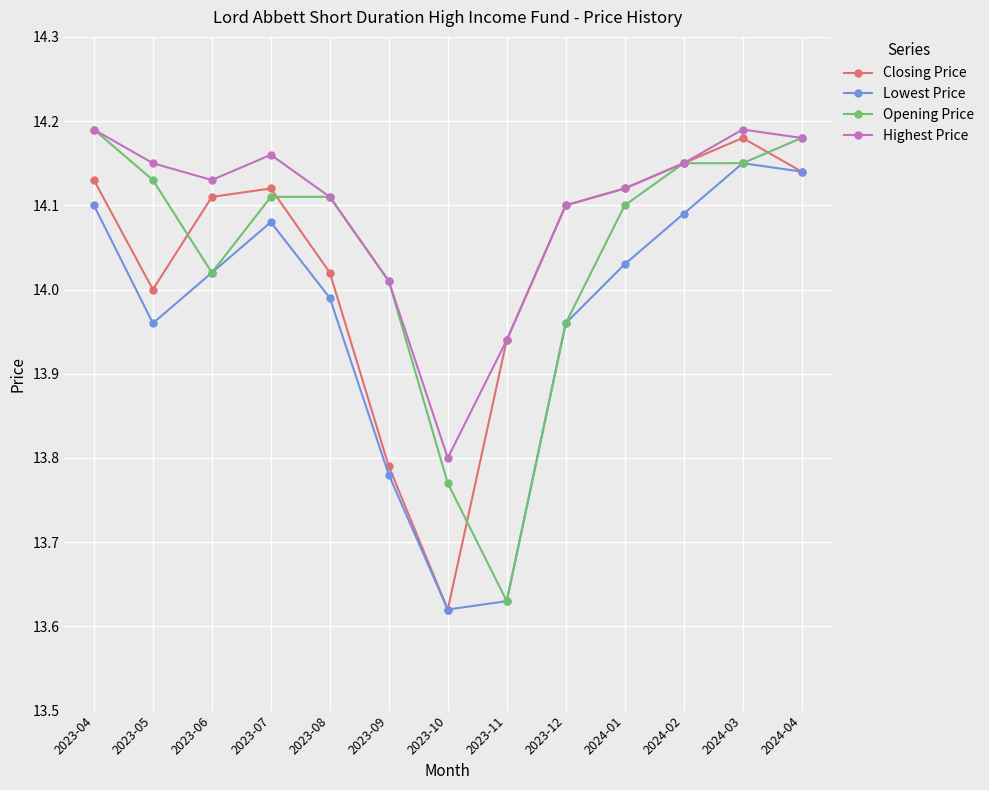

What is the label of the 4th point from the left?

2023-07